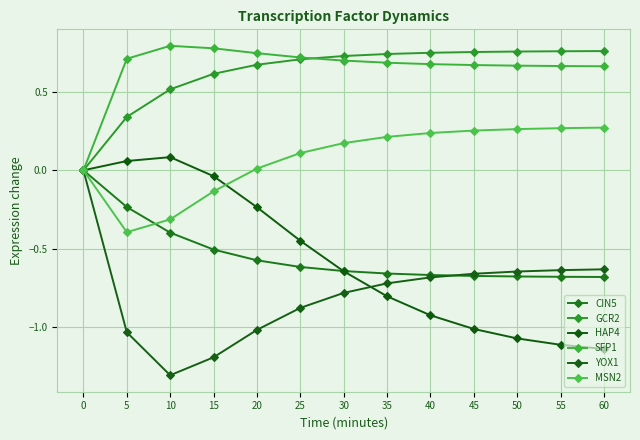

How many lines are shown in the chart?

6